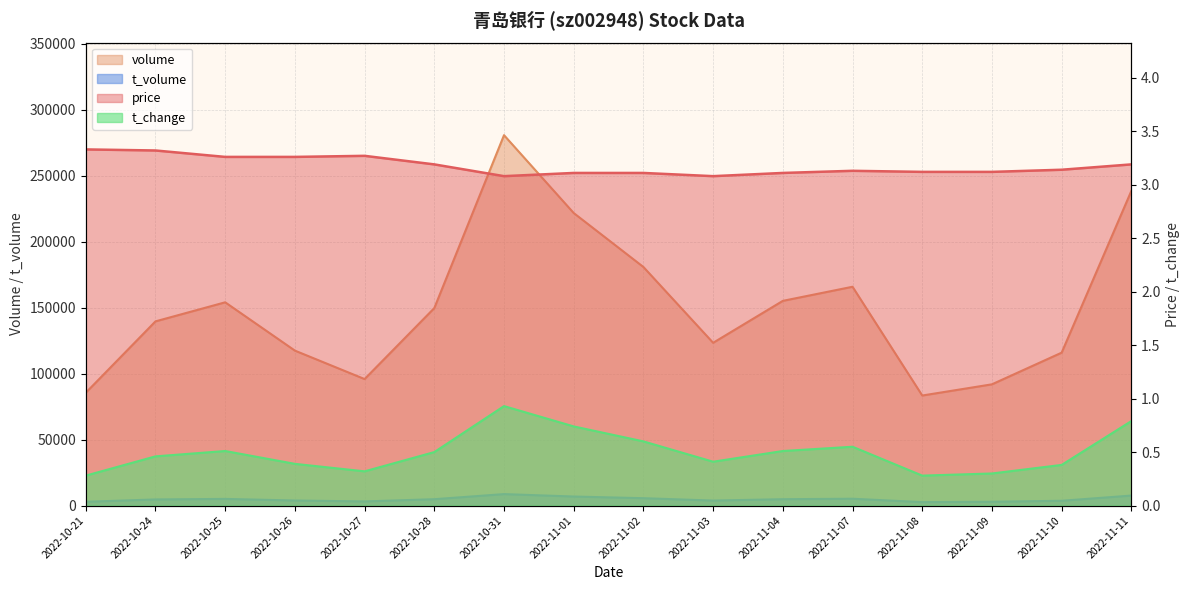

The price series shows 3.3 at 2022-10-24. True or false?

True